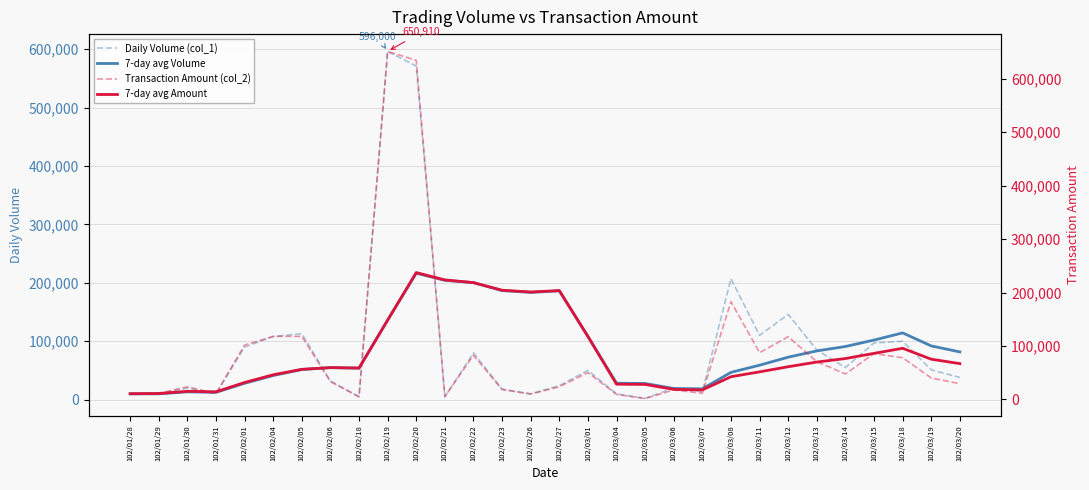

Which series has the largest total across all categories?

Transaction Amount (col_2)